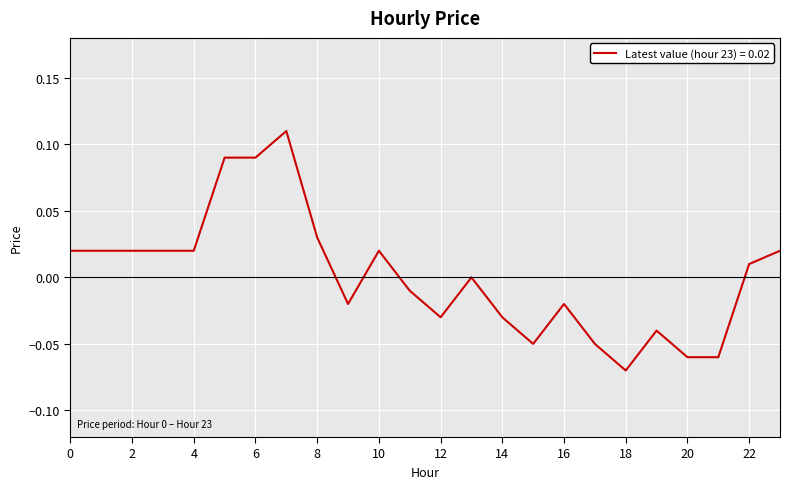

What is the smallest value displayed?

-0.1